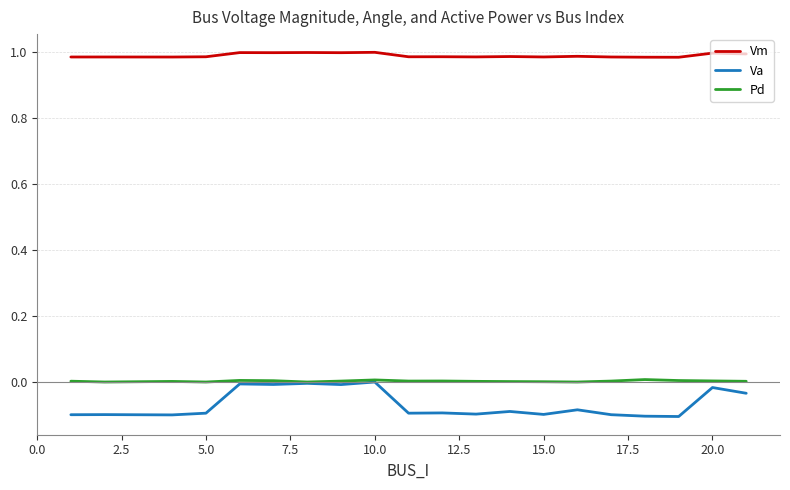

True or false: Vm and Va intersect in this chart.

False